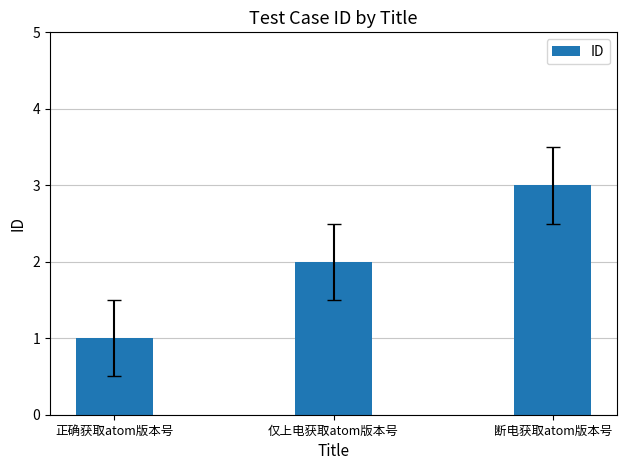

Reading left to right, transcribe all the data shown in this chart.

1	2	3